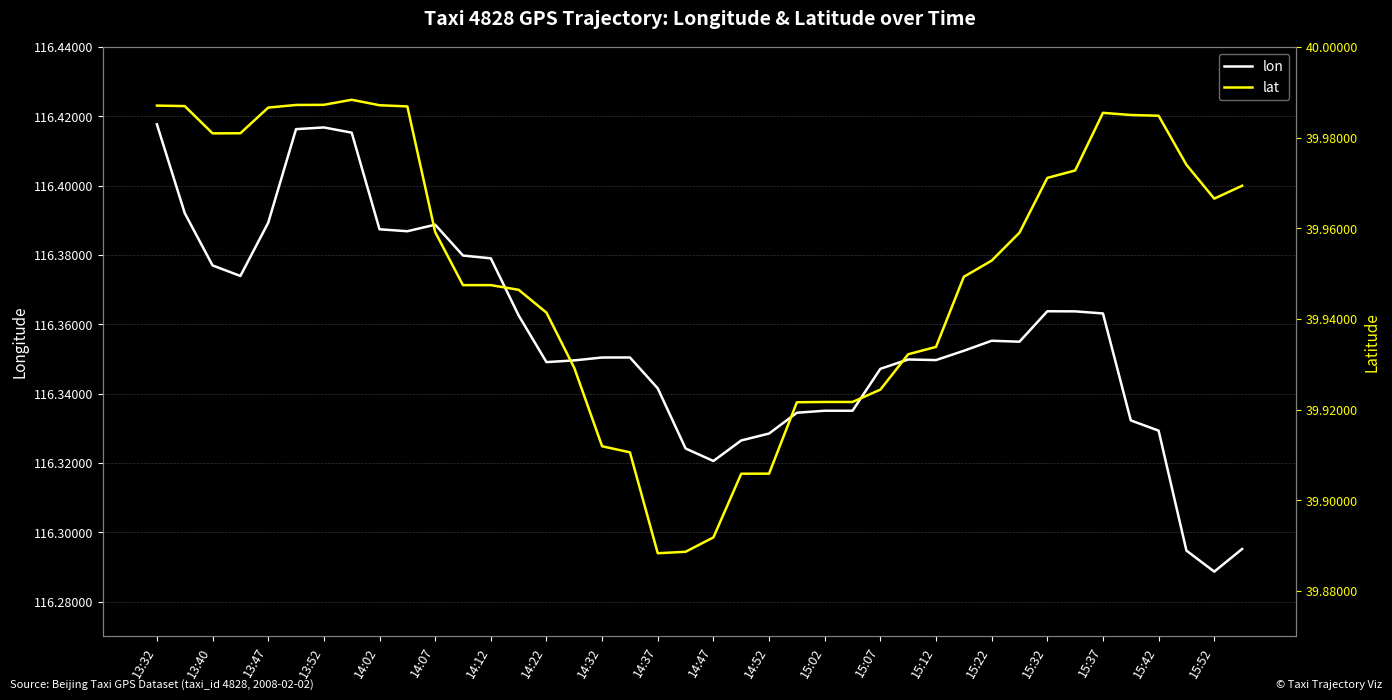

The lon series shows 181.4 at 15:32. True or false?

False